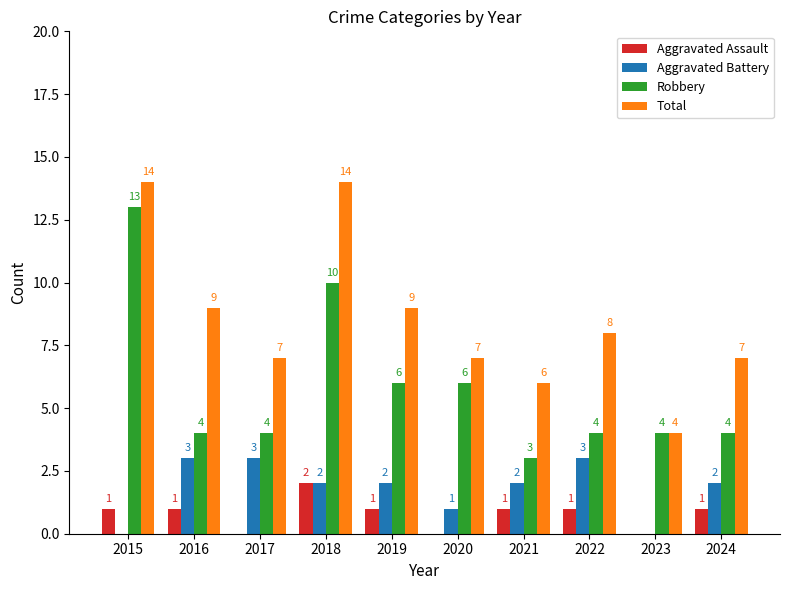

Reading left to right, extract all data points from this chart.

Aggravated Assault: 1	1	0	2	1	0	1	1	0	1
Aggravated Battery: 0	3	3	2	2	1	2	3	0	2
Robbery: 13	4	4	10	6	6	3	4	4	4
Total: 14	9	7	14	9	7	6	8	4	7